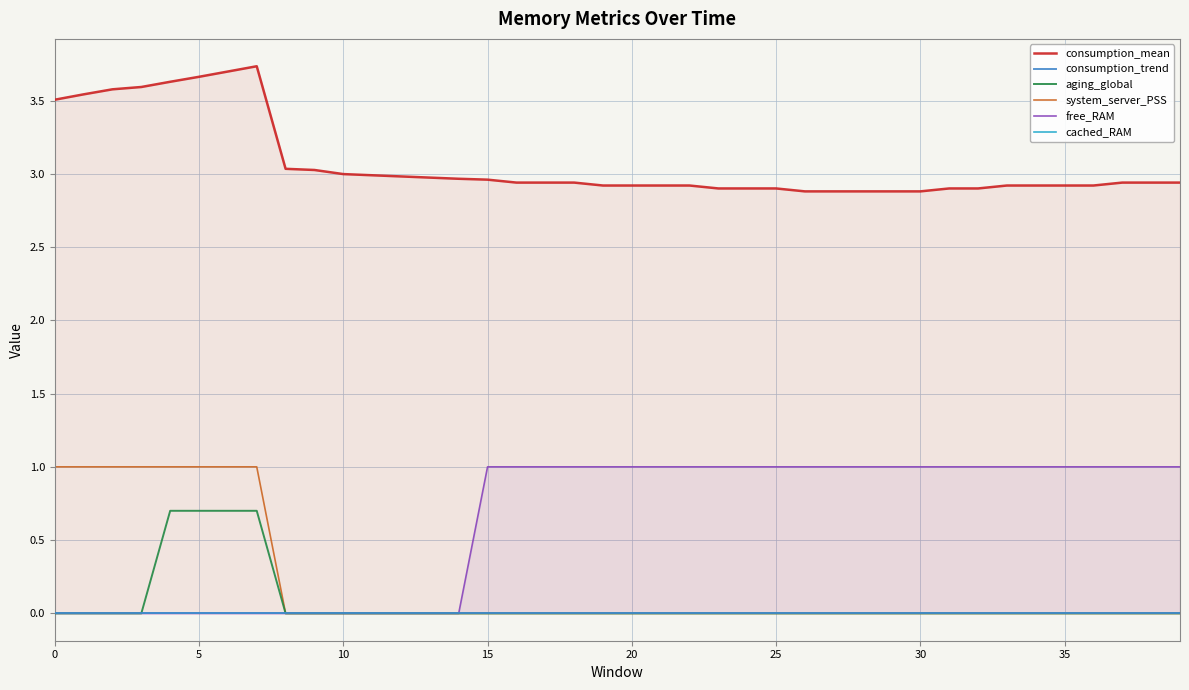

What is the highest value of the aging_global series?

0.7